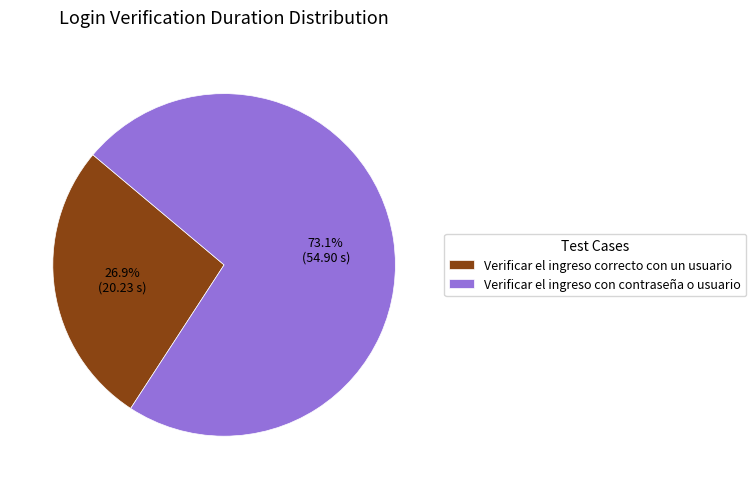

To the nearest percent, what is the difference between the Verificar el ingreso con contraseña o usuario and Verificar el ingreso correcto con un usuario slice percentages?

46%